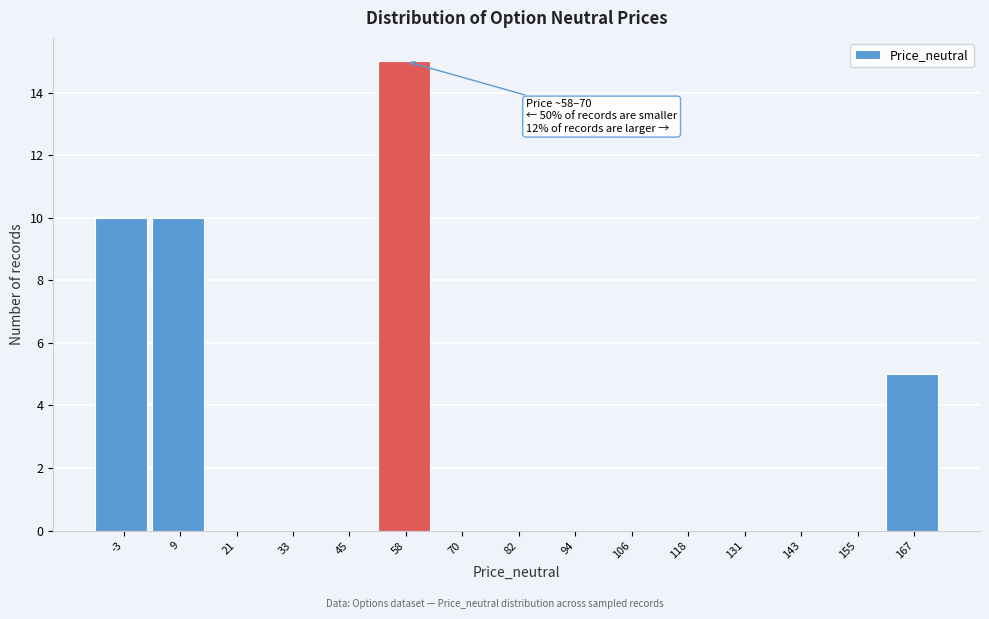

Reading left to right, transcribe all the data shown in this chart.

-3=10	9=10	21=0	33=0	45=0	58=15	70=0	82=0	94=0	106=0	118=0	131=0	143=0	155=0	167=5